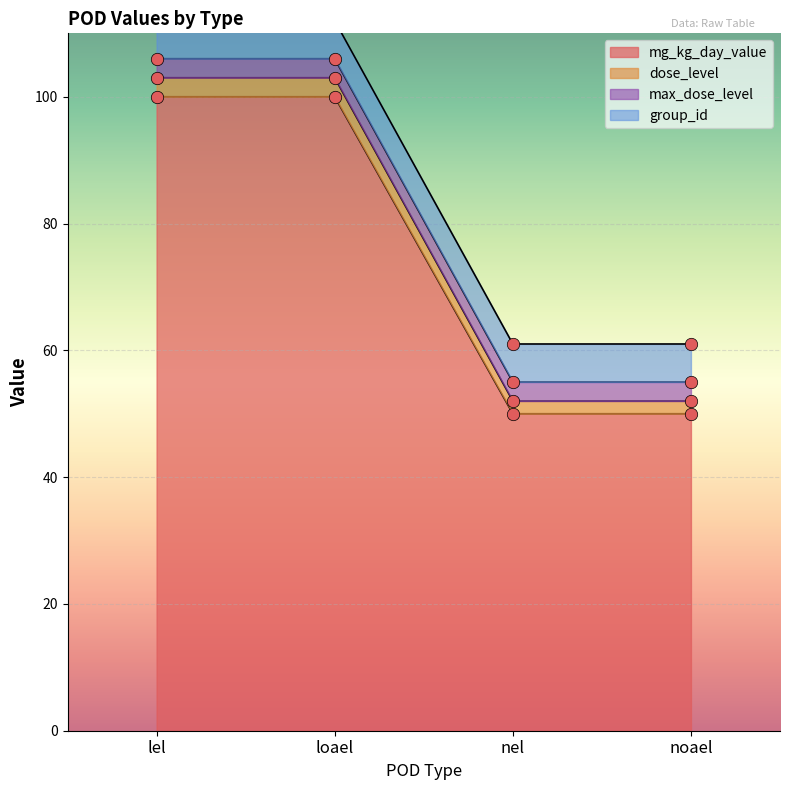

True or false: mg_kg_day_value has more than 2 points higher than both neighbors.

False